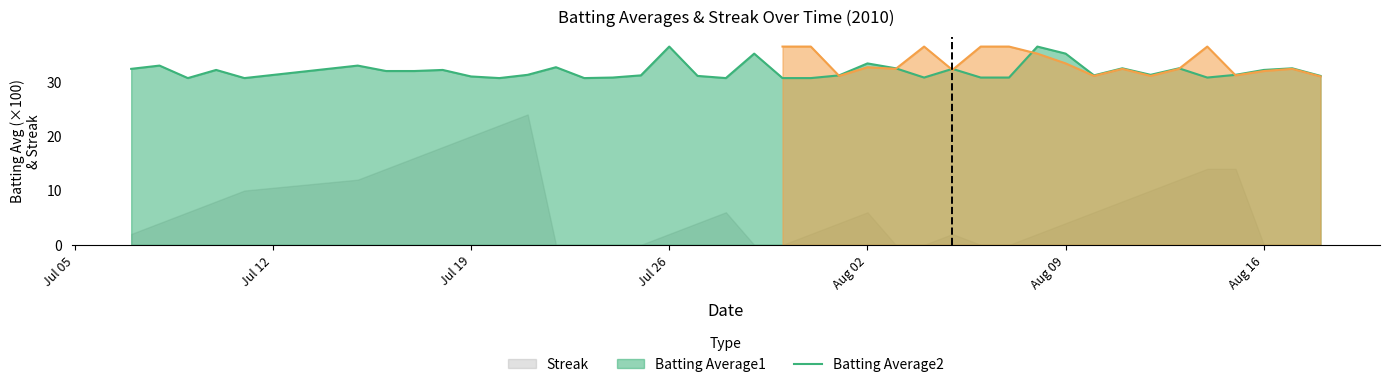

Reading left to right, list all the values displayed in this chart.

Batting Average1: 2010-07-07=0.3	2010-07-08=0.3	2010-07-09=0.3	2010-07-10=0.3	2010-07-11=0.3	2010-07-15=0.3	2010-07-16=0.3	2010-07-17=0.3	2010-07-18=0.3	2010-07-19=0.3	2010-07-20=0.3	2010-07-21=0.3	2010-07-22=0.3	2010-07-23=0.3	2010-07-24=0.3	2010-07-25=0.3	2010-07-26=0.4	2010-07-27=0.3	2010-07-28=0.3	2010-07-29=0.4	2010-07-30=0.3	2010-07-31=0.3	2010-08-01=0.3	2010-08-02=0.3	2010-08-03=0.3	2010-08-04=0.3	2010-08-05=0.3	2010-08-06=0.3	2010-08-07=0.3	2010-08-08=0.4	2010-08-09=0.4	2010-08-10=0.3	2010-08-11=0.3	2010-08-12=0.3	2010-08-13=0.3	2010-08-14=0.3	2010-08-15=0.3	2010-08-16=0.3	2010-08-17=0.3	2010-08-18=0.3
Batting Average2: 2010-07-07=0.3	2010-07-08=0.3	2010-07-09=0.4	2010-07-10=0.3	2010-07-11=0.4	2010-07-15=0.3	2010-07-16=0.3	2010-07-17=0.3	2010-07-18=0.3	2010-07-19=0.3	2010-07-20=0.4	2010-07-21=0.3	2010-07-22=0.3	2010-07-23=0.4	2010-07-24=0.4	2010-07-25=0.3	2010-07-26=0.4	2010-07-27=0.3	2010-07-28=0.4	2010-07-29=0.3	2010-07-30=0.4	2010-07-31=0.4	2010-08-01=0.3	2010-08-02=0.3	2010-08-03=0.3	2010-08-04=0.4	2010-08-05=0.3	2010-08-06=0.4	2010-08-07=0.4	2010-08-08=0.4	2010-08-09=0.3	2010-08-10=0.3	2010-08-11=0.3	2010-08-12=0.3	2010-08-13=0.3	2010-08-14=0.4	2010-08-15=0.3	2010-08-16=0.3	2010-08-17=0.3	2010-08-18=0.3
Streak: 2010-07-07=2.0	2010-07-08=4.0	2010-07-09=6.0	2010-07-10=8.0	2010-07-11=10.0	2010-07-15=12.0	2010-07-16=14.0	2010-07-17=16.0	2010-07-18=18.0	2010-07-19=20.0	2010-07-20=22.0	2010-07-21=24.0	2010-07-22=0.0	2010-07-23=0.0	2010-07-24=0.0	2010-07-25=0.0	2010-07-26=2.0	2010-07-27=4.0	2010-07-28=6.0	2010-07-29=0.0	2010-07-30=0.0	2010-07-31=2.0	2010-08-01=4.0	2010-08-02=6.0	2010-08-03=0.0	2010-08-04=0.0	2010-08-05=2.0	2010-08-06=0.0	2010-08-07=0.0	2010-08-08=2.0	2010-08-09=4.0	2010-08-10=6.0	2010-08-11=8.0	2010-08-12=10.0	2010-08-13=12.0	2010-08-14=14.0	2010-08-15=14.0	2010-08-16=0.0	2010-08-17=0.0	2010-08-18=0.0